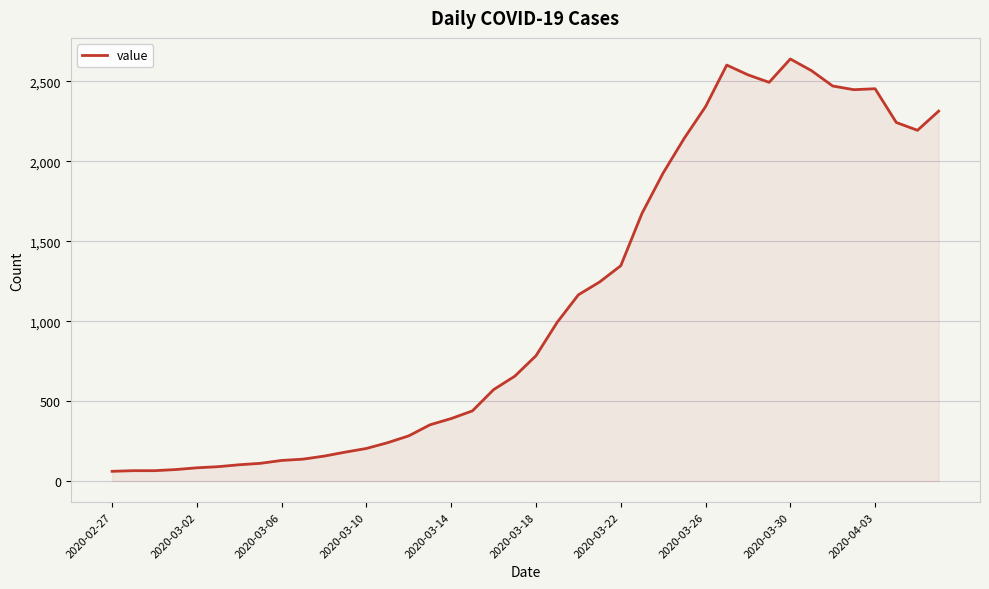

What is the maximum value shown in the chart?

2640